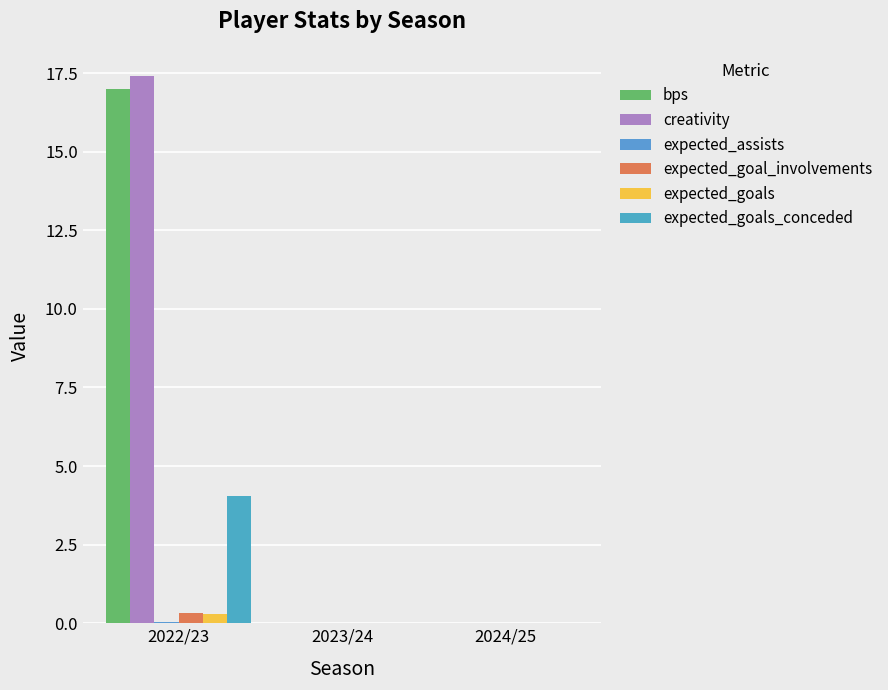

How many data points does each series have?

3